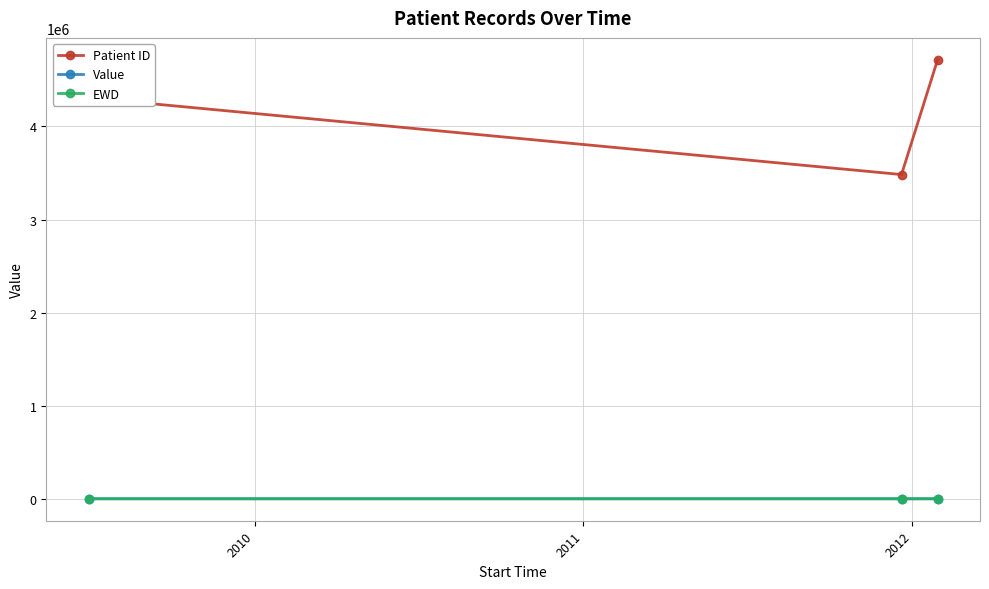

What is the value of the EWD point at the 3rd from the left?

1